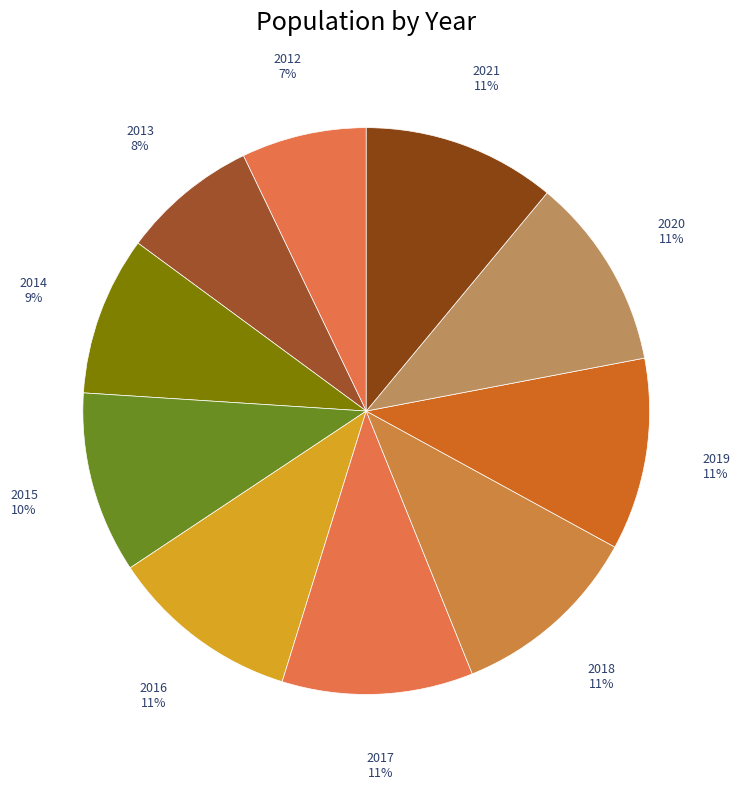

Which slice is the smallest?

2012